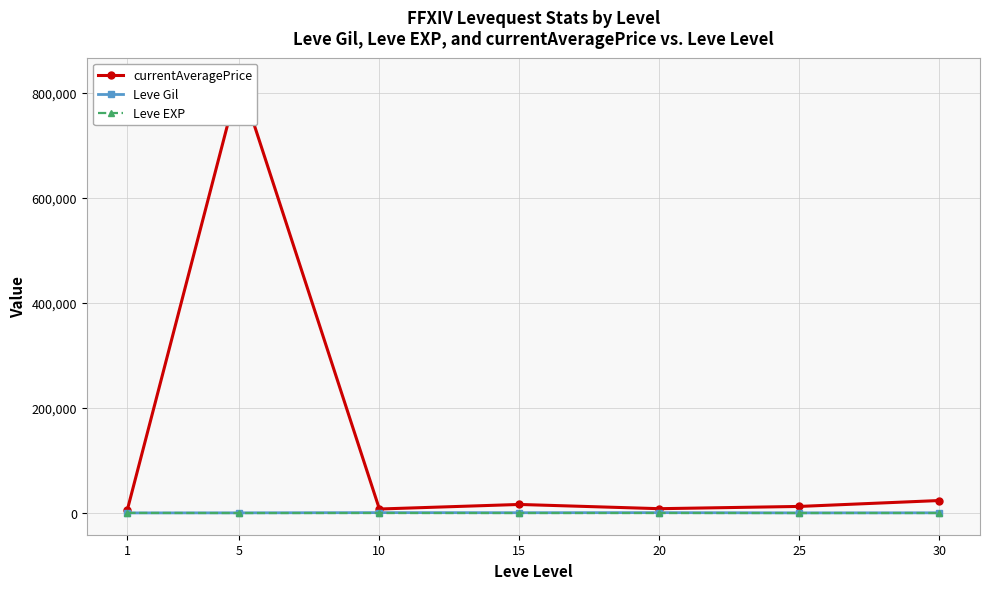

Where is the first local maximum for Leve EXP?

15